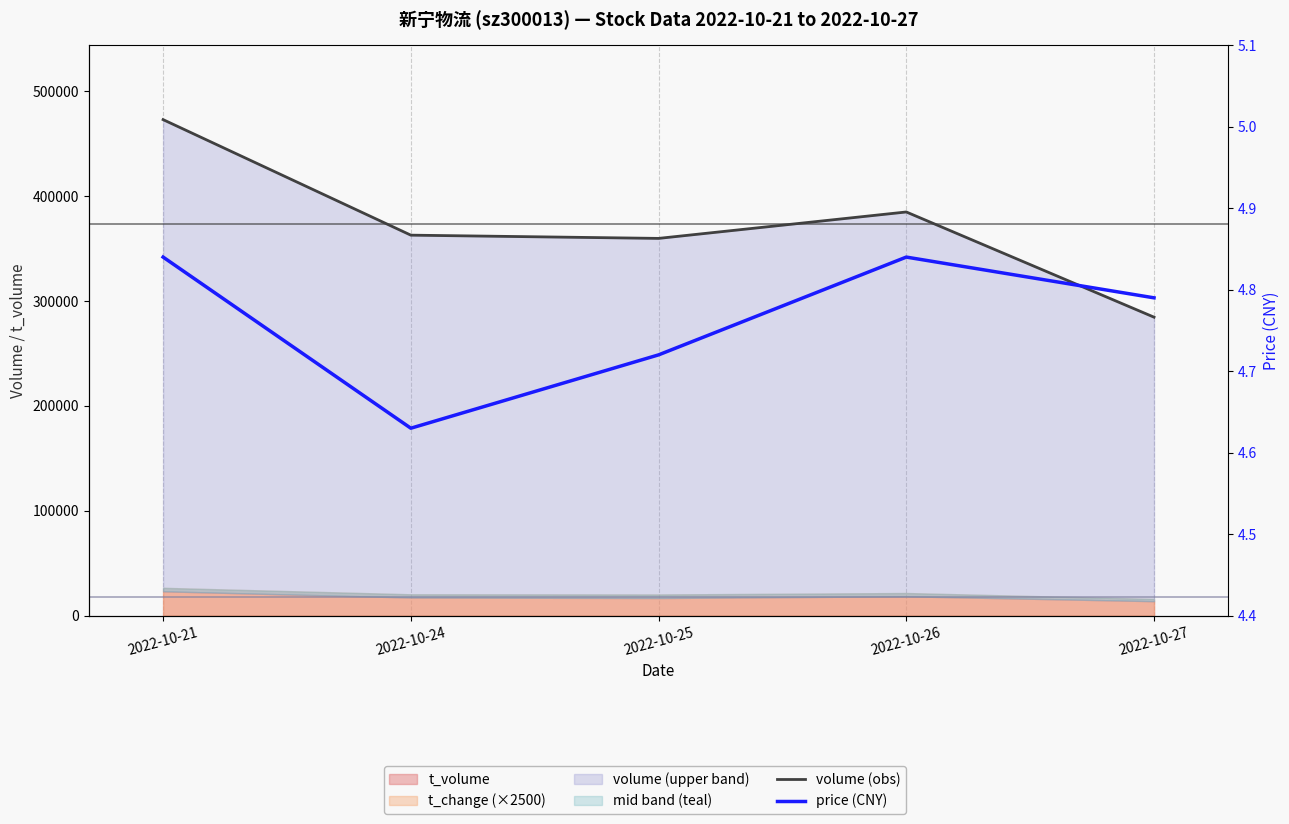

True or false: volume (obs) and price (CNY) cross at least once.

False